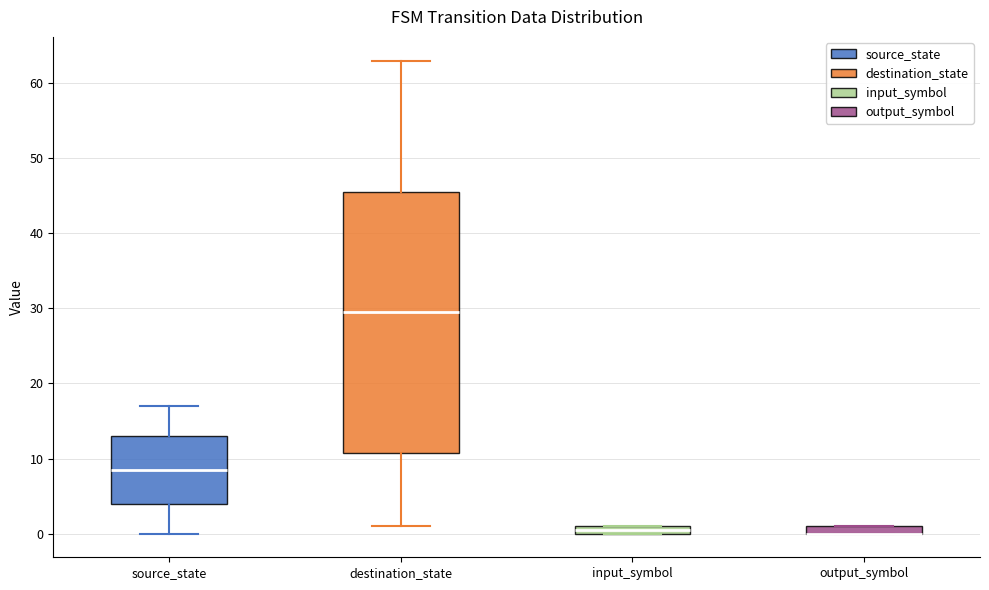

Which box is the tallest, from its lower edge to its upper edge?

destination_state